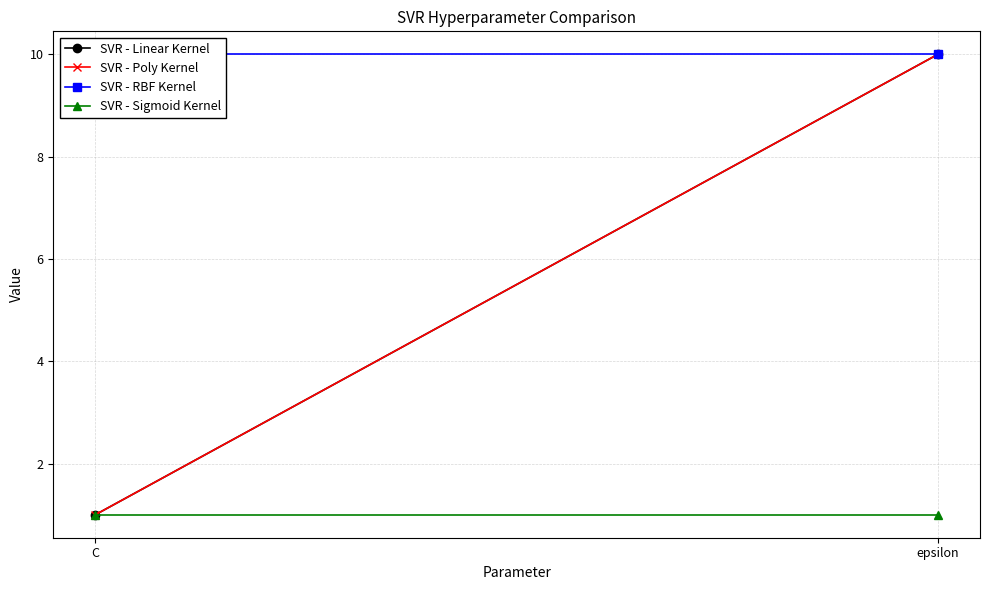

Is the value of SVR - RBF Kernel at epsilon greater than the value of SVR - Poly Kernel at epsilon?

No